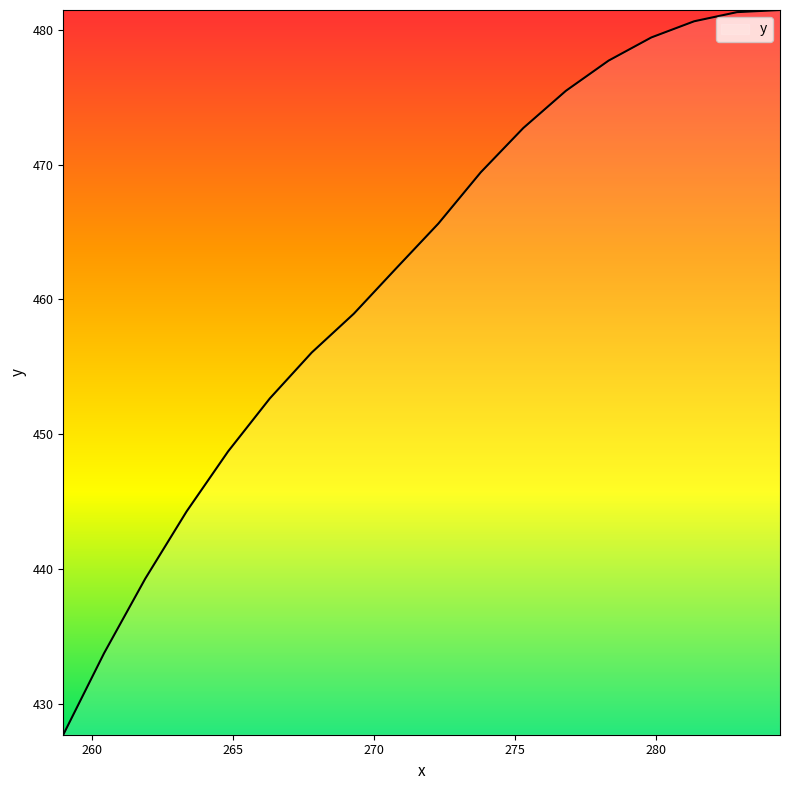

Rank the categories by value from highest to lowest.

284.40237, 282.87888, 281.35724, 279.8377, 278.32043, 276.8057, 275.29376, 273.7849, 272.27954, 270.77808, 269.28098, 267.7887, 266.30173, 264.82065, 263.34616, 261.87906, 260.4204, 258.97153